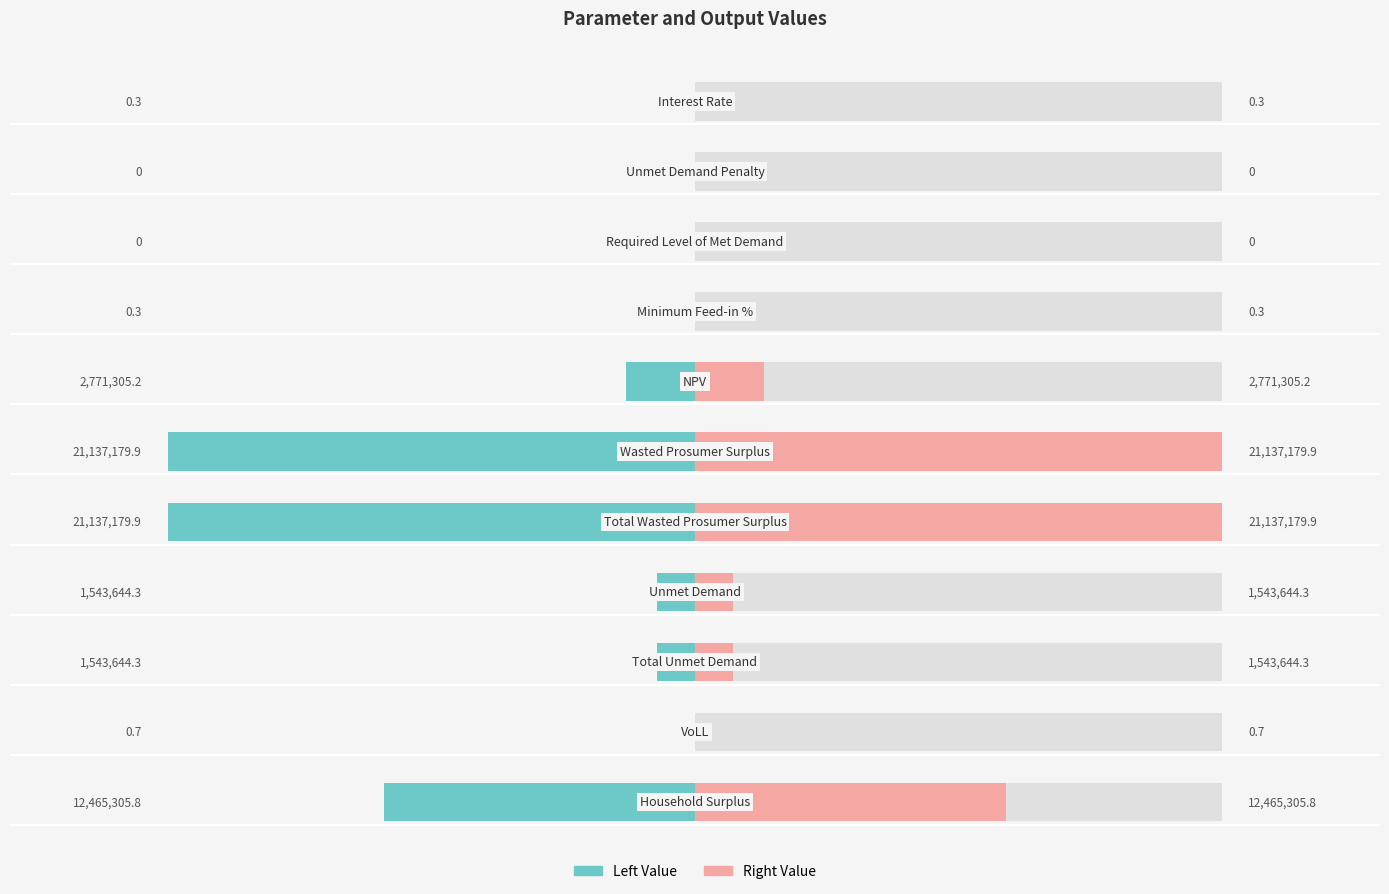

How many values in the Value (left) series exceed -1543644?

5